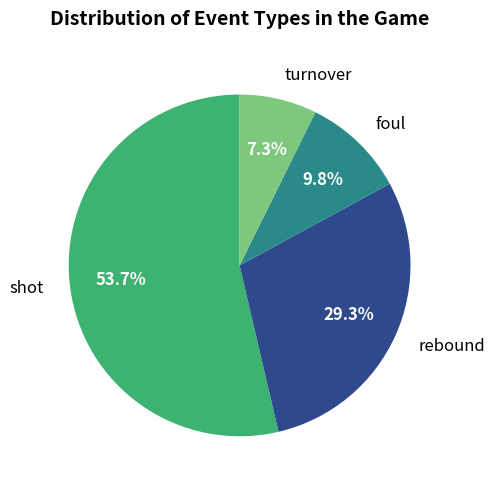

Which category has the smallest portion of the pie?

turnover